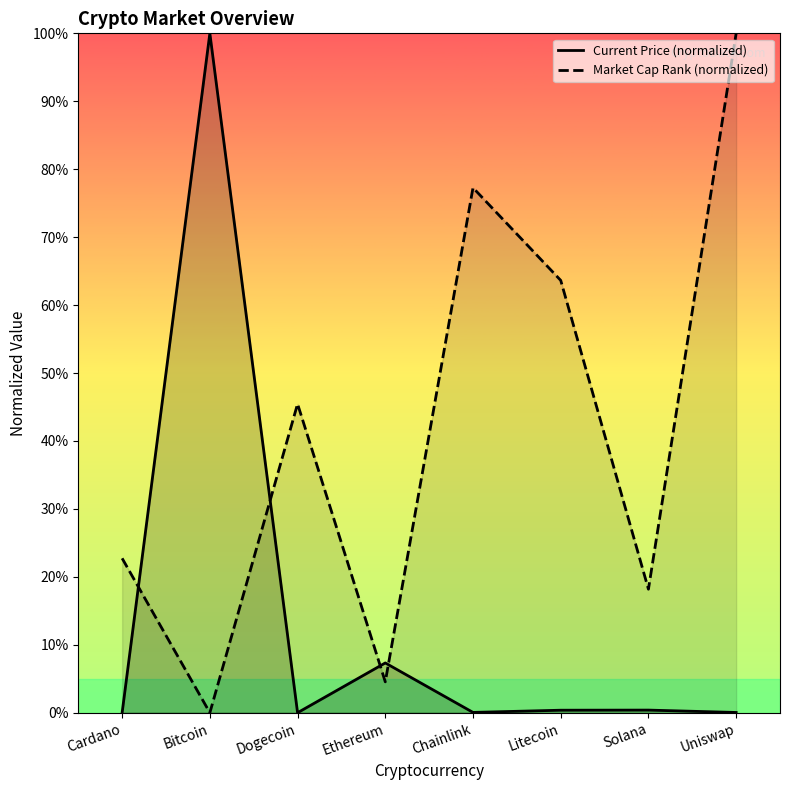

True or false: Current Price (normalized) and Market Cap Rank (normalized) intersect in this chart.

True